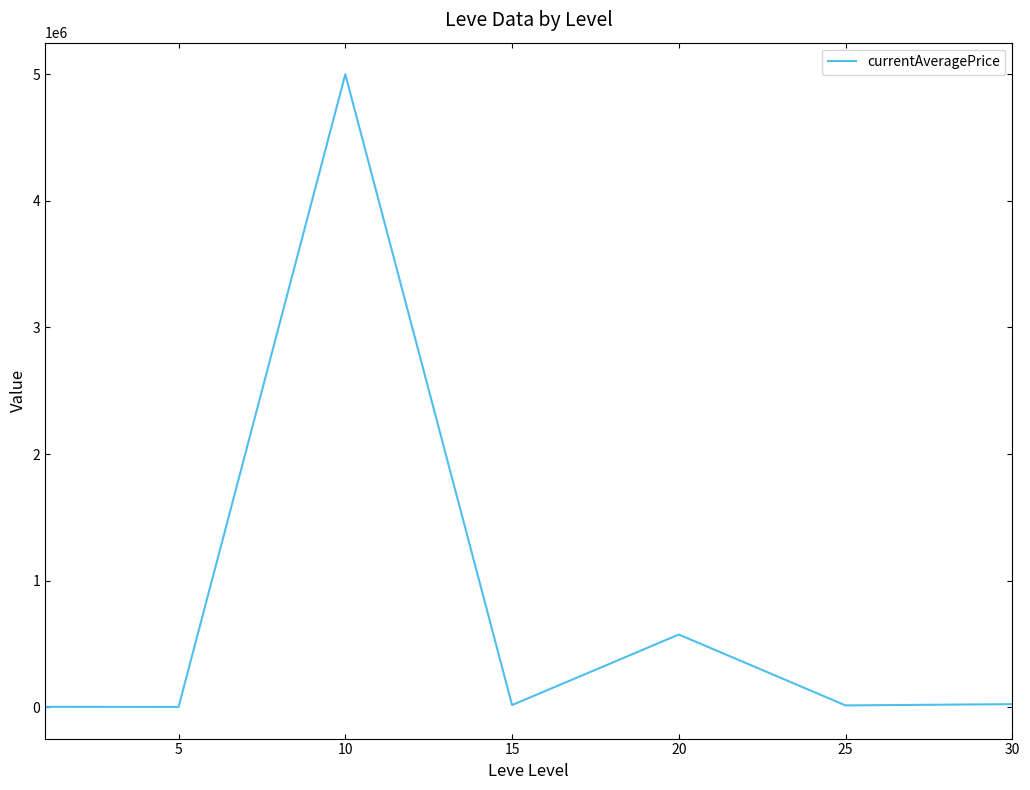

Count the number of data series in this chart.

1